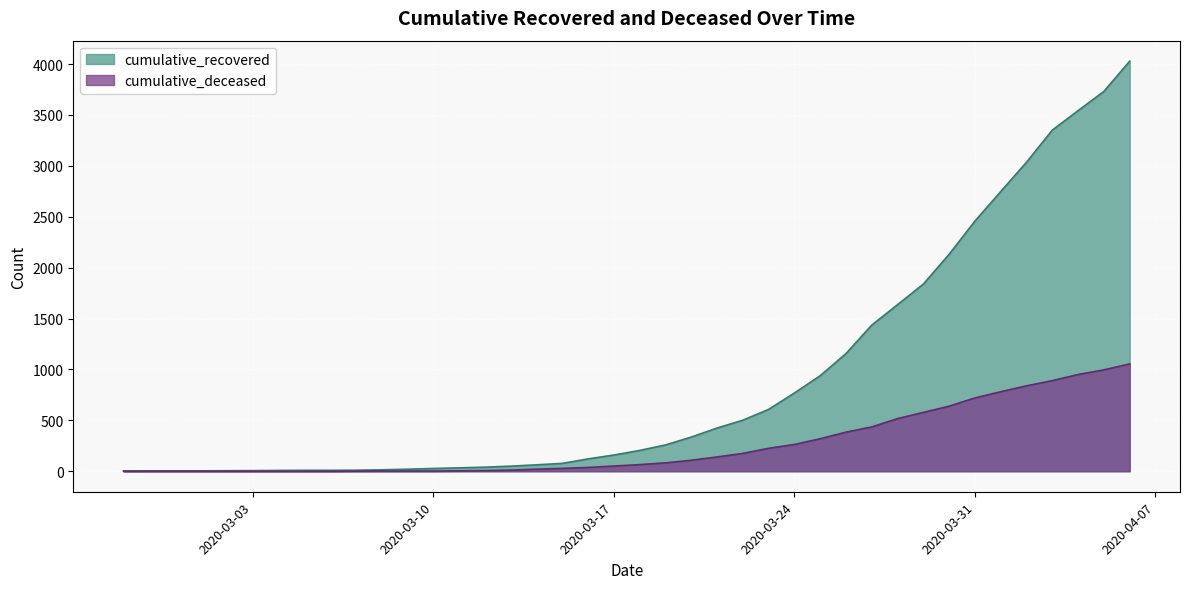

Reading right to left, transcribe all the data shown in this chart.

cumulative_recovered: 2020-04-06=4028	2020-04-05=3731	2020-04-04=3542	2020-04-03=3351	2020-04-02=3035	2020-04-01=2747	2020-03-31=2457	2020-03-30=2131	2020-03-29=1838	2020-03-28=1636	2020-03-27=1435	2020-03-26=1155	2020-03-25=938	2020-03-24=768	2020-03-23=607	2020-03-22=501	2020-03-21=424	2020-03-20=335	2020-03-19=258	2020-03-18=204	2020-03-17=159	2020-03-16=121	2020-03-15=77	2020-03-14=63	2020-03-13=50	2020-03-12=40	2020-03-11=33	2020-03-10=27	2020-03-09=20	2020-03-08=14	2020-03-07=10	2020-03-06=9	2020-03-05=9	2020-03-04=8	2020-03-03=6	2020-03-02=5	2020-03-01=4	2020-02-29=4	2020-02-28=4	2020-02-27=3
cumulative_deceased: 2020-04-06=1054	2020-04-05=996	2020-04-04=950	2020-04-03=890	2020-04-02=839	2020-04-01=781	2020-03-31=720	2020-03-30=639	2020-03-29=578	2020-03-28=517	2020-03-27=435	2020-03-26=384	2020-03-25=319	2020-03-24=263	2020-03-23=225	2020-03-22=175	2020-03-21=140	2020-03-20=108	2020-03-19=82	2020-03-18=65	2020-03-17=51	2020-03-16=37	2020-03-15=28	2020-03-14=20	2020-03-13=11	2020-03-12=6	2020-03-11=4	2020-03-10=2	2020-03-09=2	2020-03-08=2	2020-03-07=1	2020-03-06=0	2020-03-05=0	2020-03-04=0	2020-03-03=0	2020-03-02=0	2020-03-01=0	2020-02-29=0	2020-02-28=0	2020-02-27=0